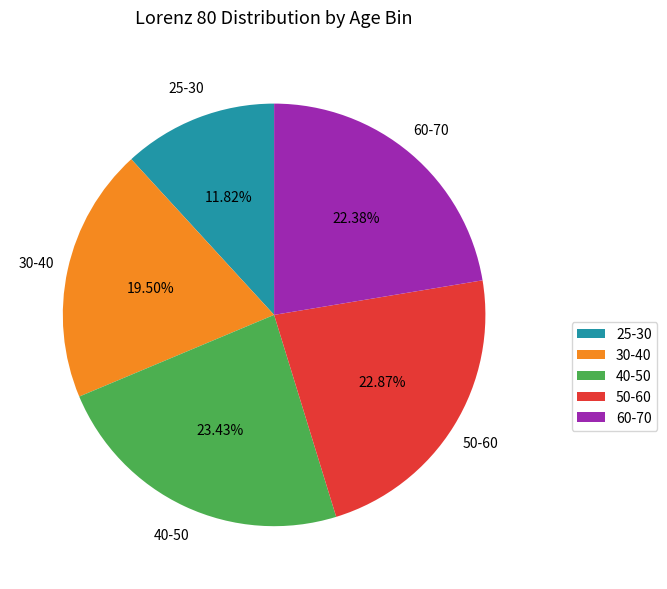

Between 30-40 and 40-50, which is larger?

40-50